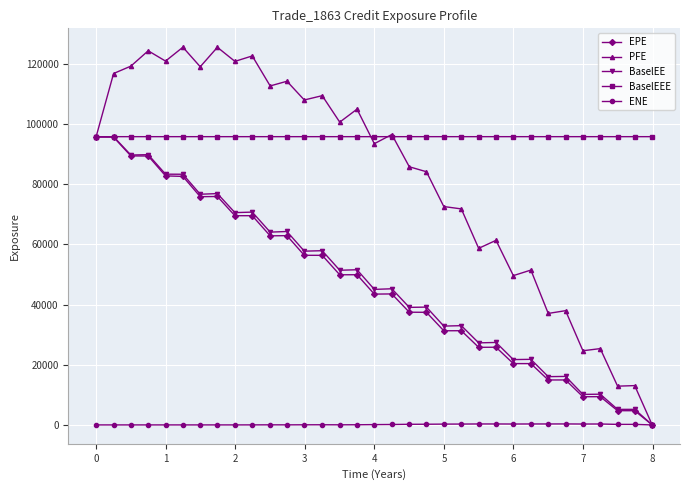

What is the greatest value displayed?

125524.0